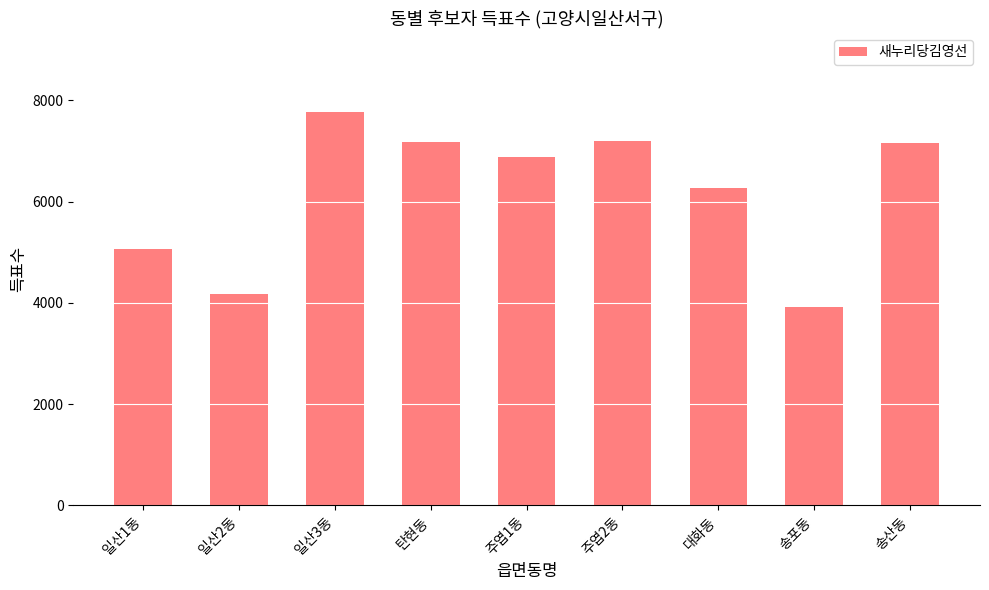

At which label does the data first exceed 6876?

일산3동